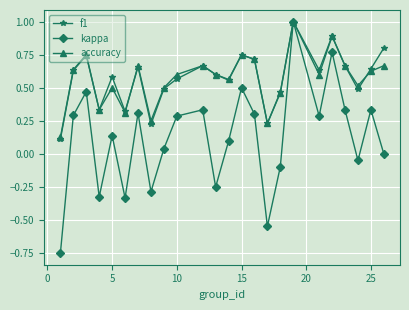

At how many categories does at least one series exceed 0?

24